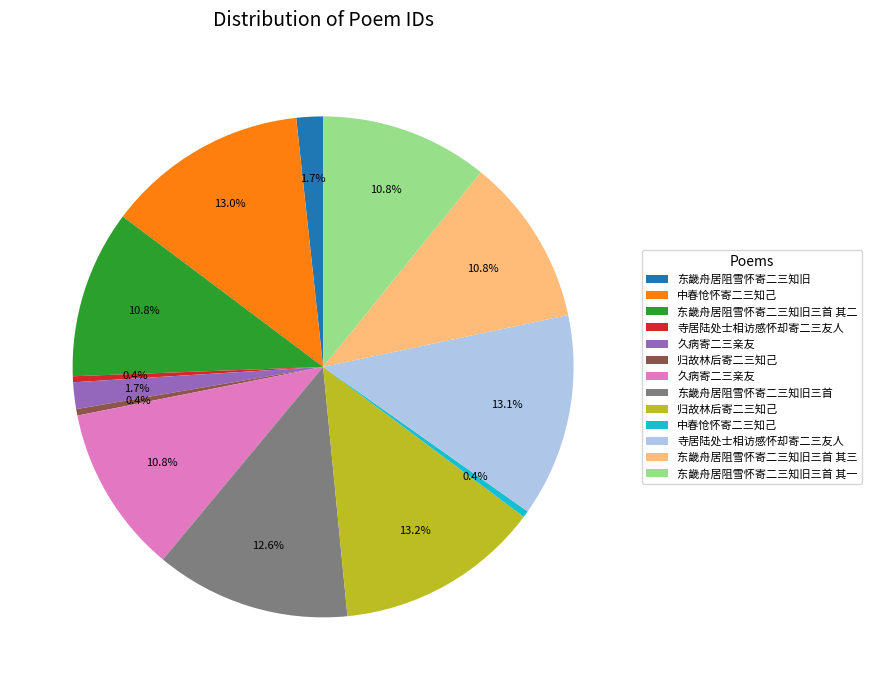

Is there a majority slice in this chart?

No